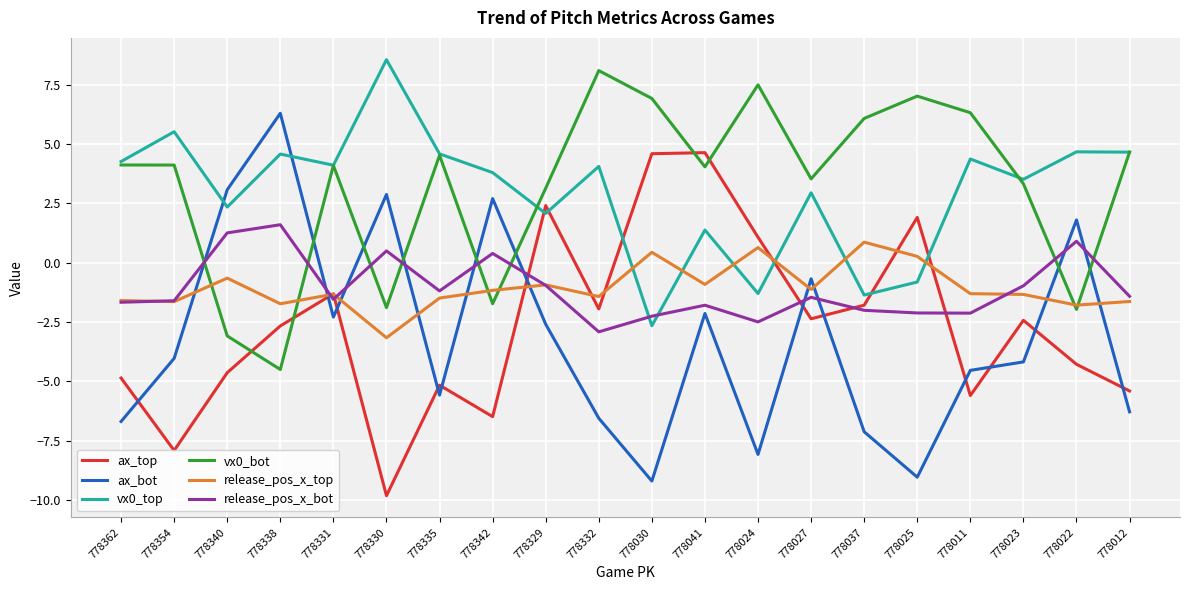

What position from the right is 778041?

9